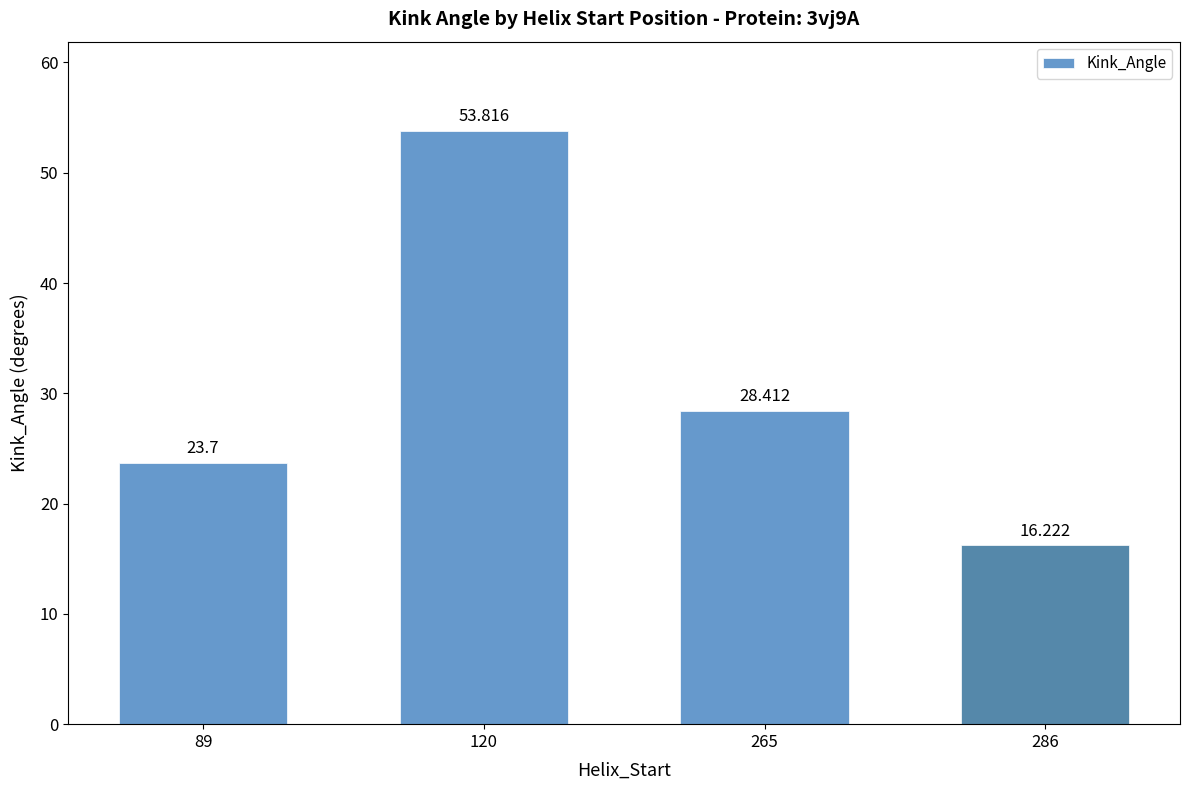

What is the greatest value displayed?

53.8